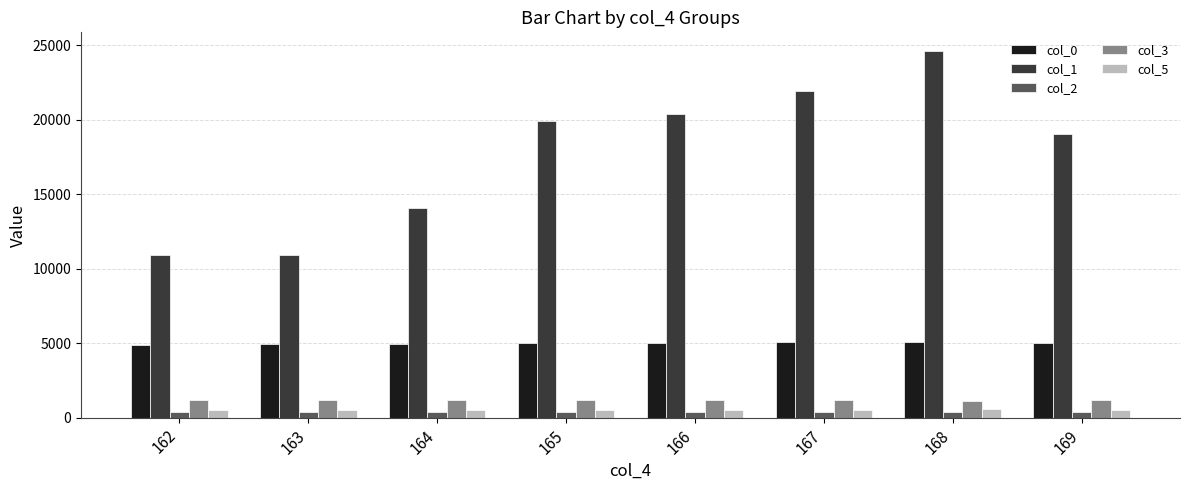

The value of col_5 at 166 is 530.0. True or false?

True